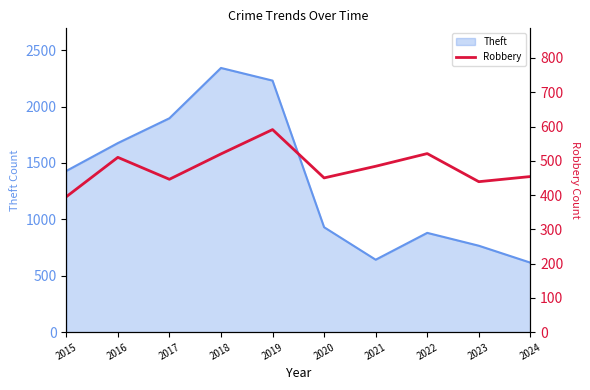

True or false: there are more than 0 points higher than both neighbors.

True